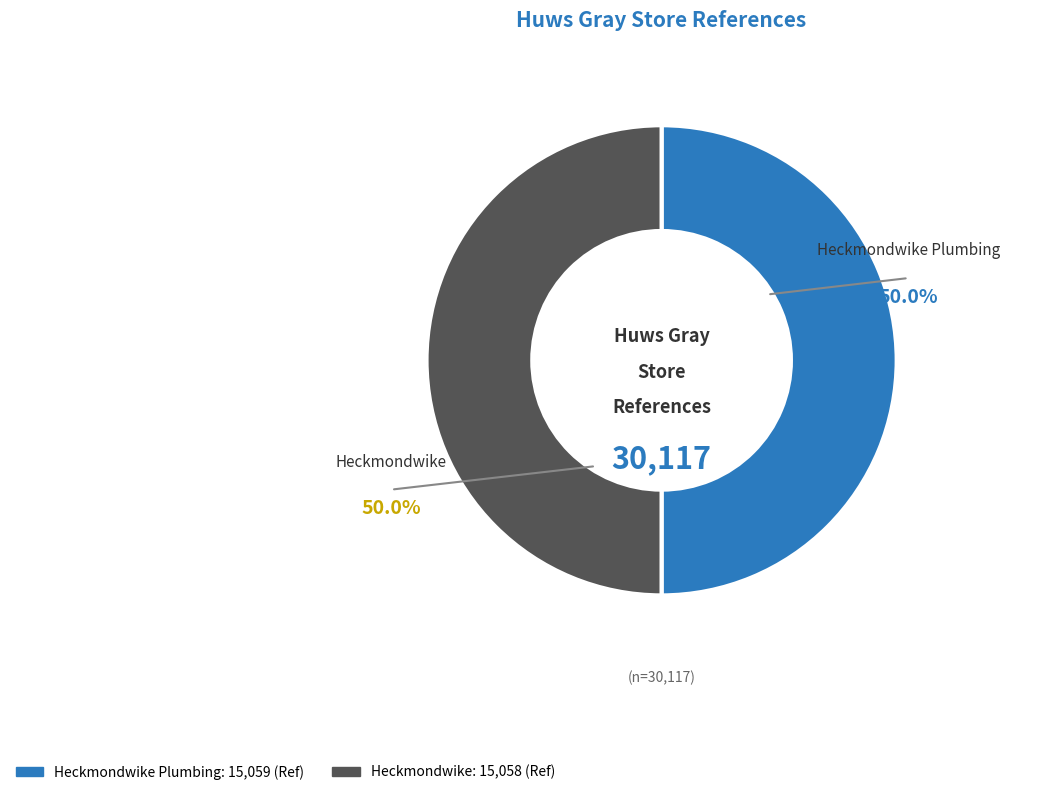

Count the number of slices in the pie.

2